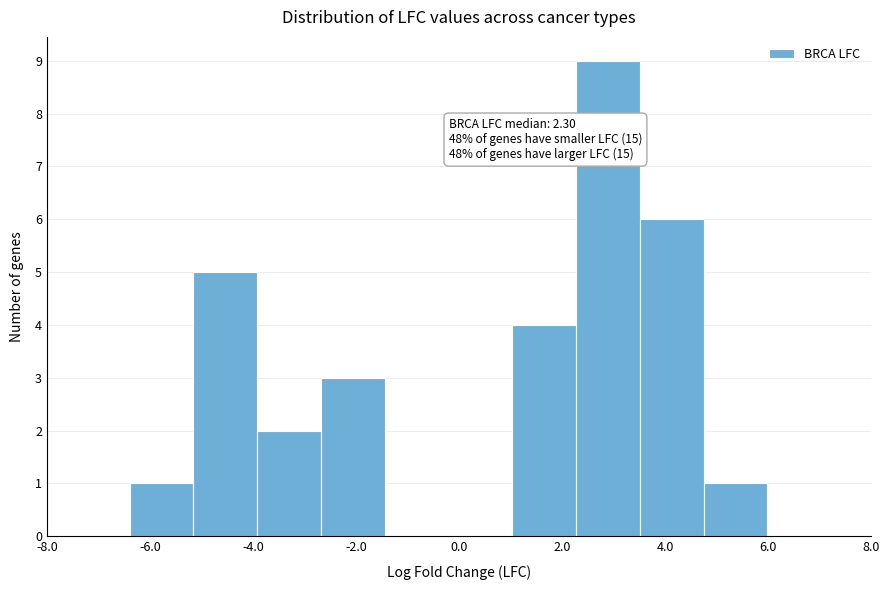

Over which range of the x-axis is the bar tallest?

2.2 to 3.6